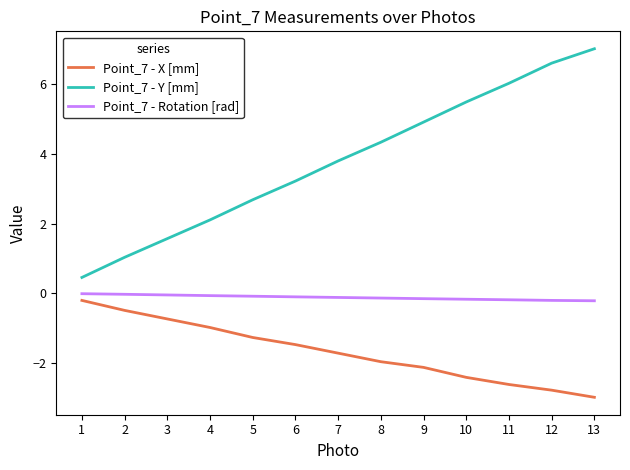

How many categories are shown in the chart?

13